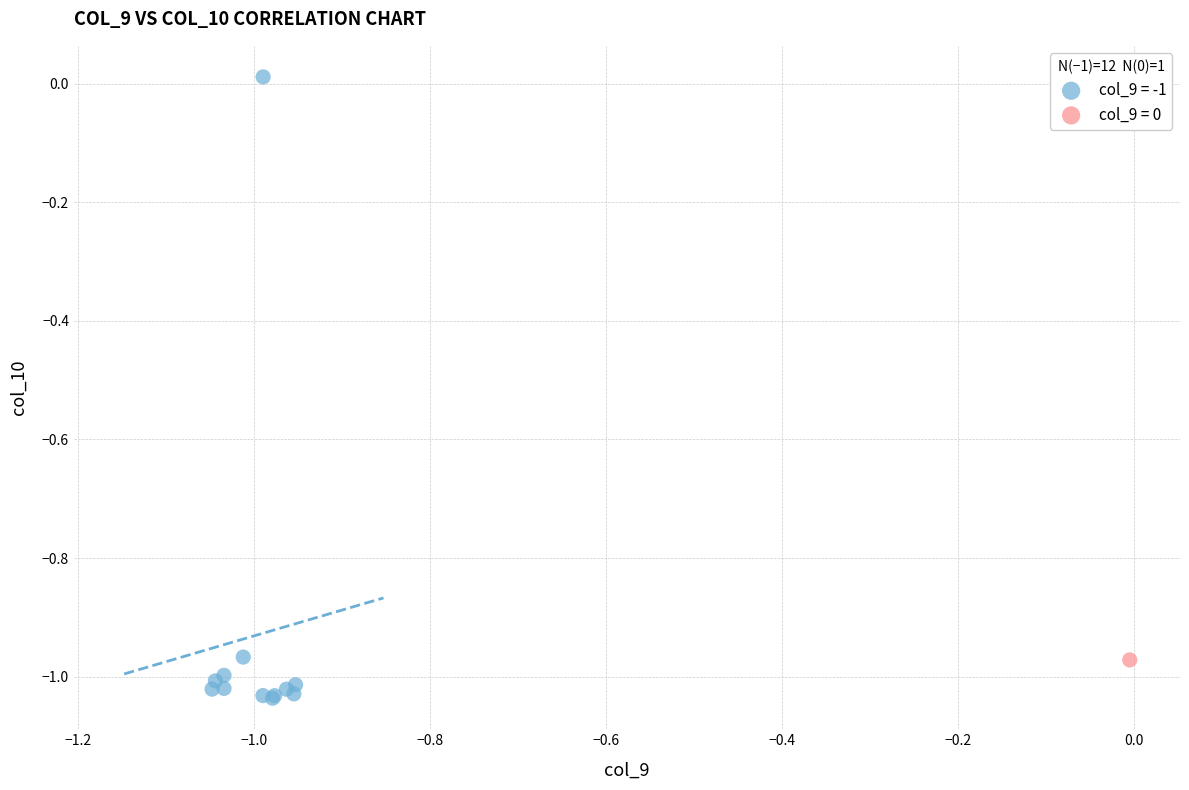

Which series contains the lowest Y value?

col_9 = -1